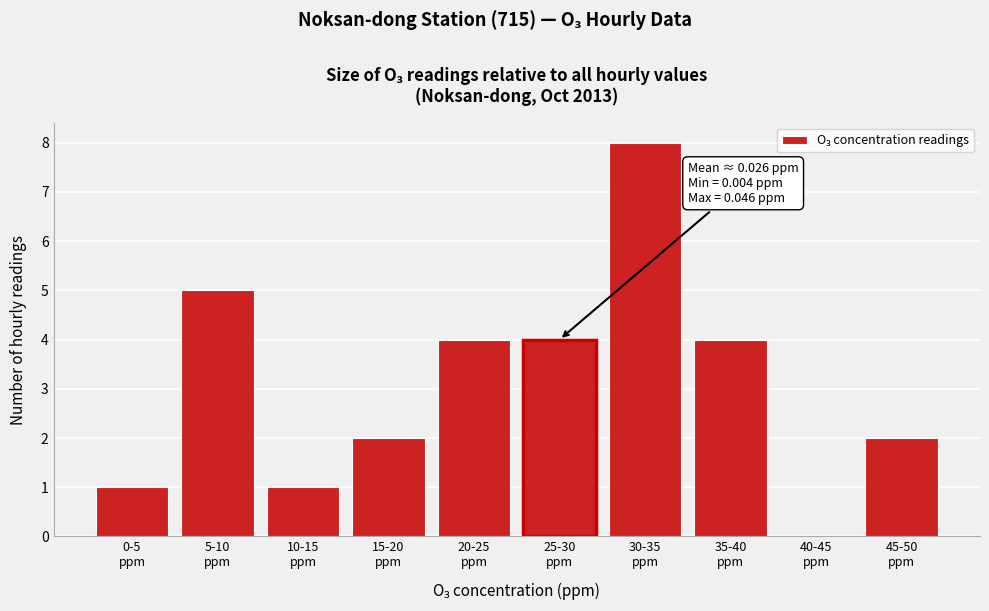

What is the greatest value displayed?

8